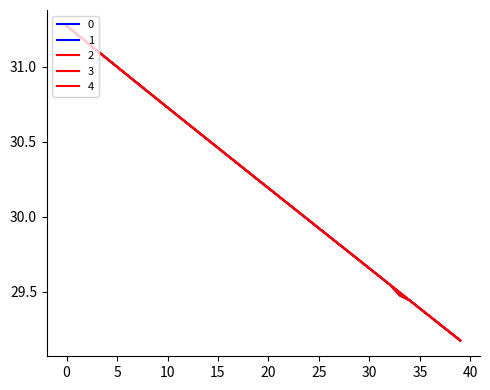

What is the value of the 1 point at the 27th from the left?

29.9